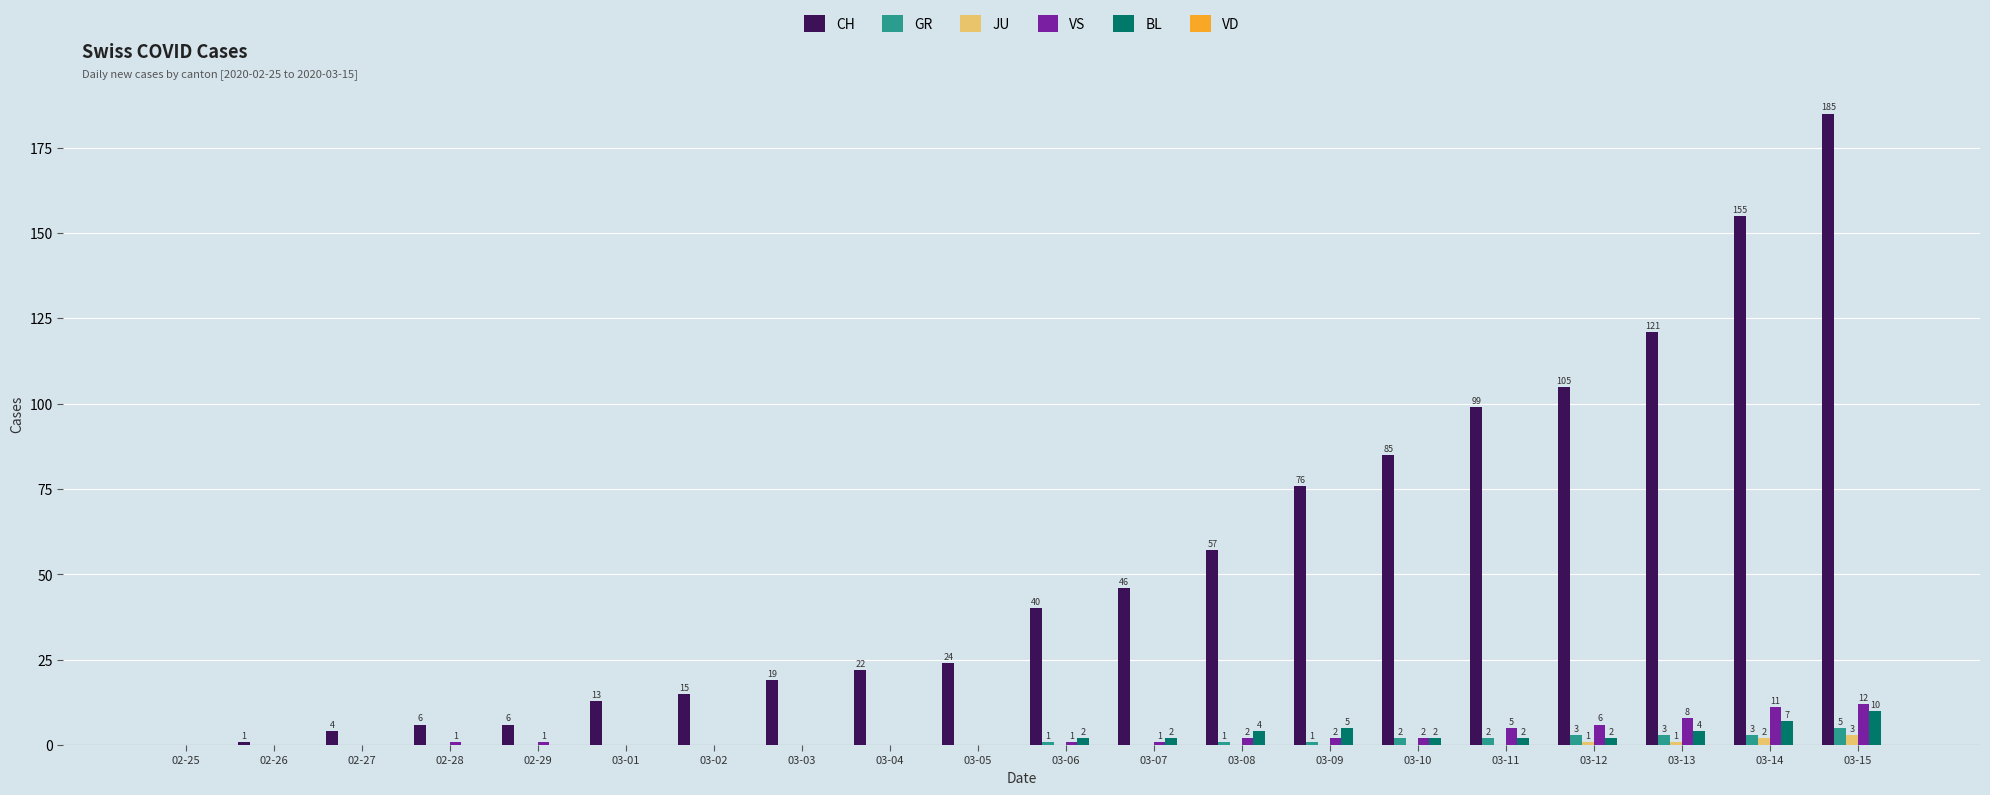

Which series changed the most between 02-27 and 03-02?

CH